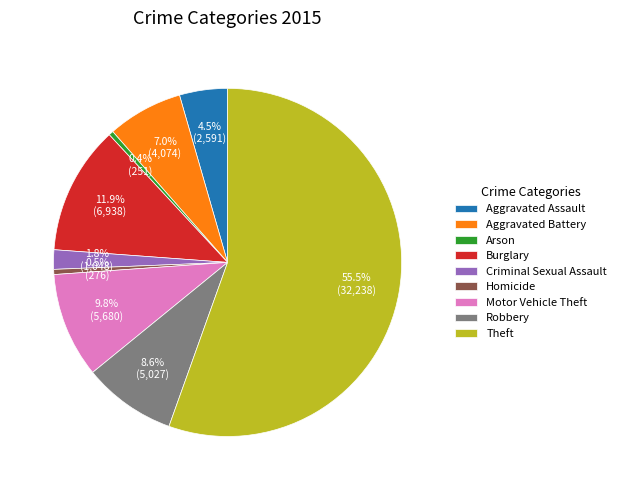

Count the number of slices in the pie.

9